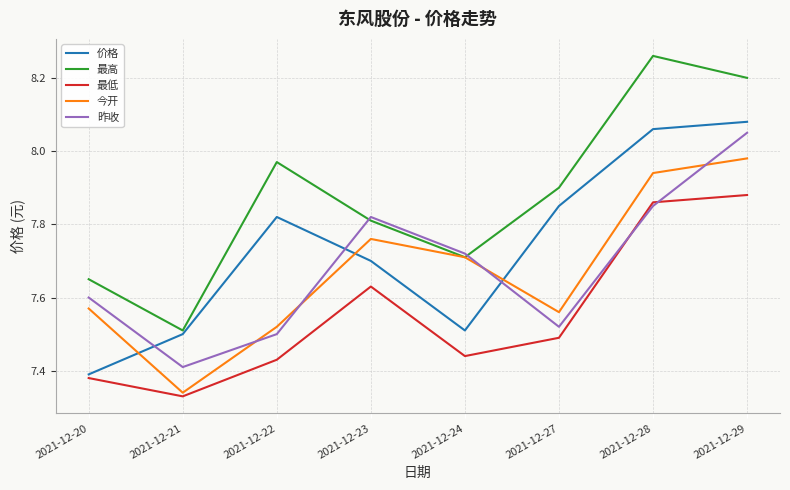

At how many categories does at least one series exceed 8?

2